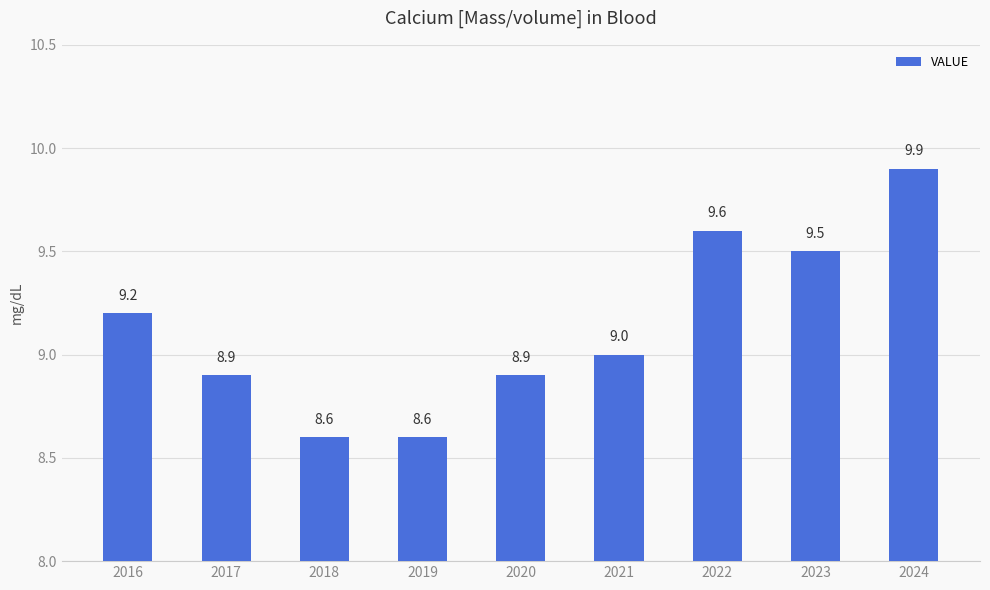

What is the difference between the second highest and second lowest values?

1.0